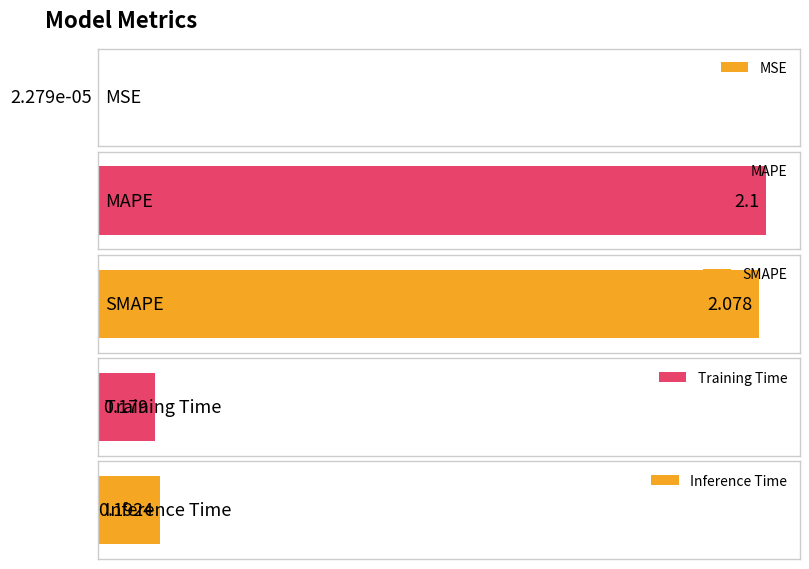

How many bars are there in total?

5